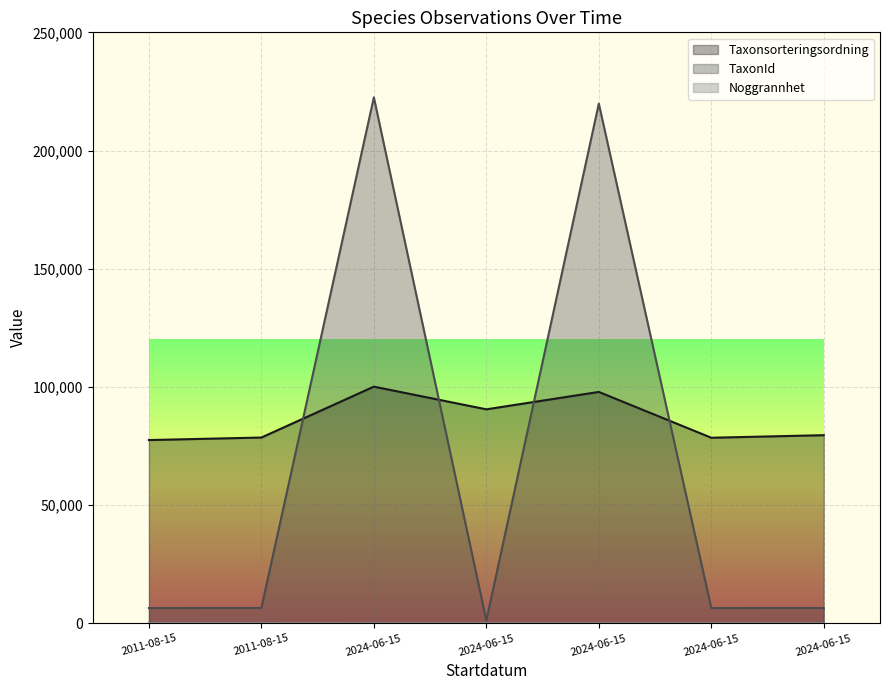

True or false: Noggrannhet has more than 0 interior local peaks.

False